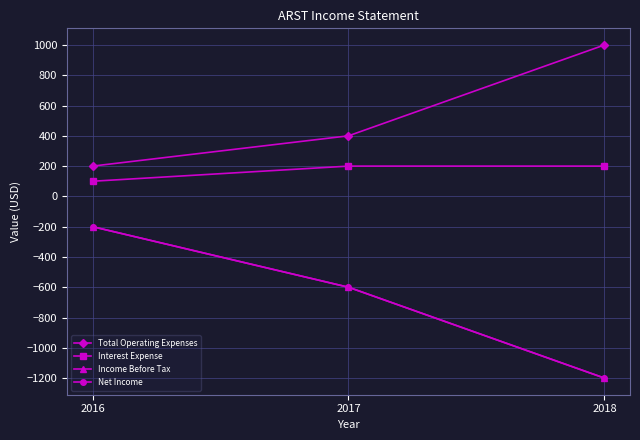

What is the value of the Total Operating Expenses point at the 1st from the left?

200